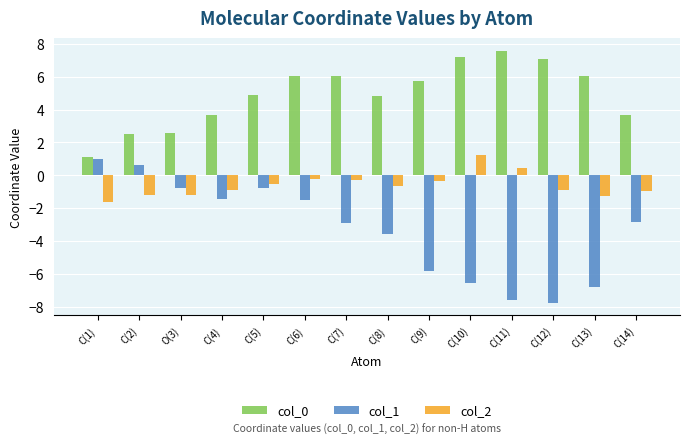

The value of col_0 at C(13) is 6.1. True or false?

True